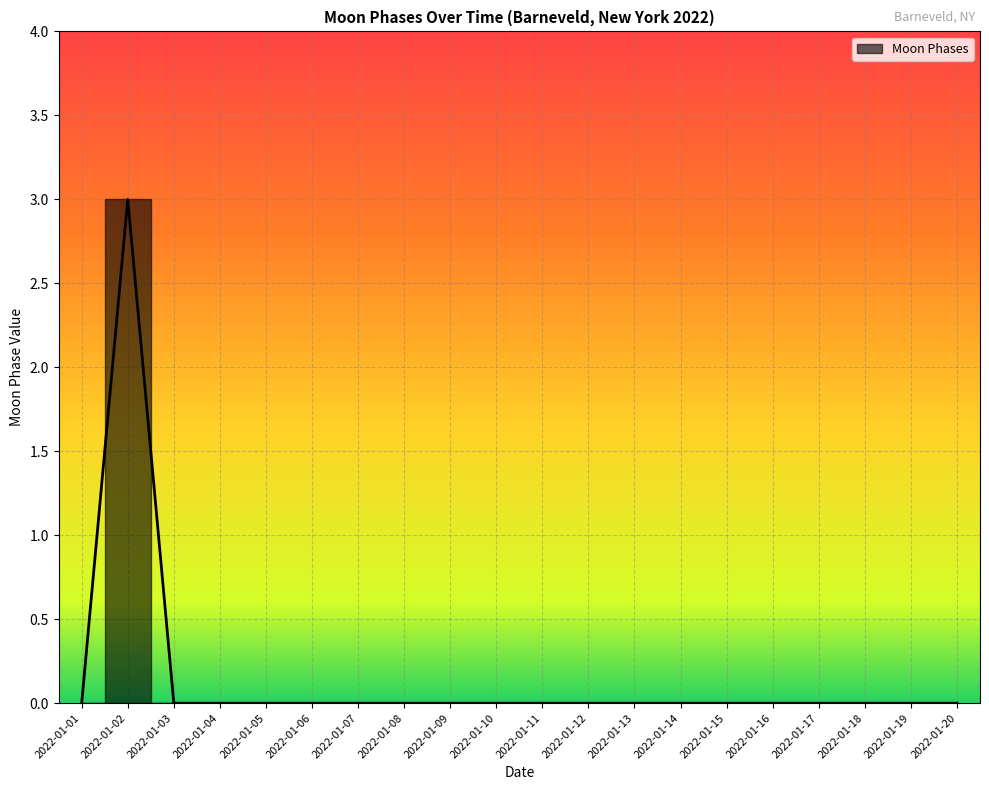

How many values are between 0 and 1?

19